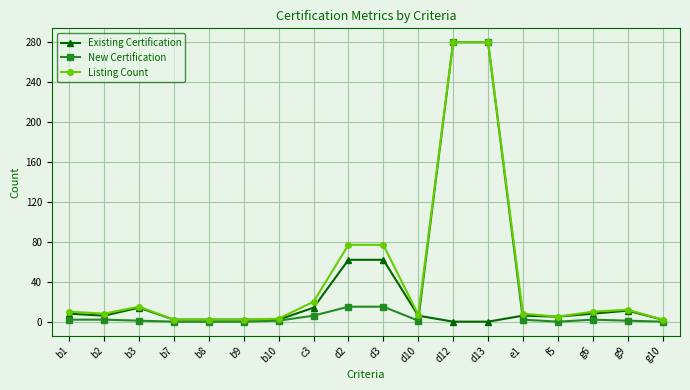

What is the difference between the Listing Count values at d3 and d13?

203